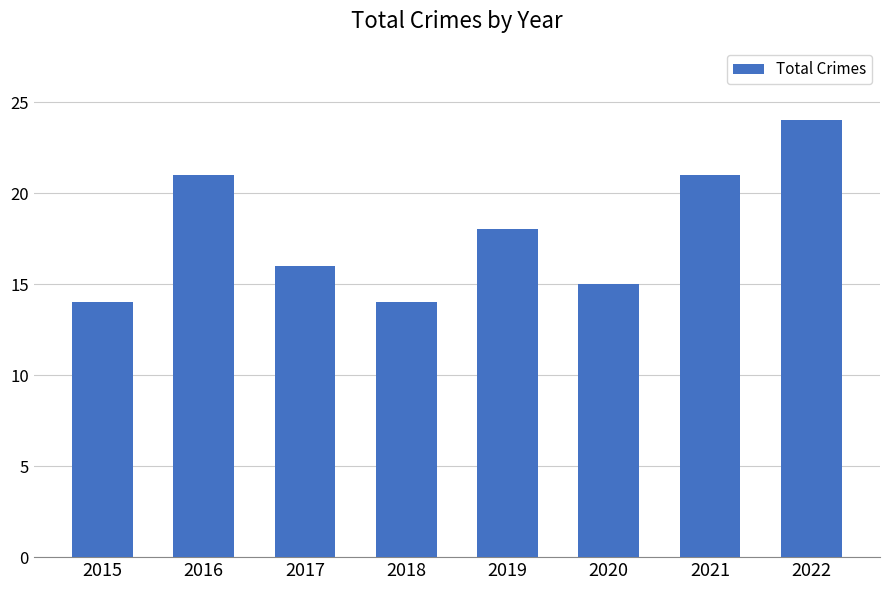

What is the sum of all values?

143